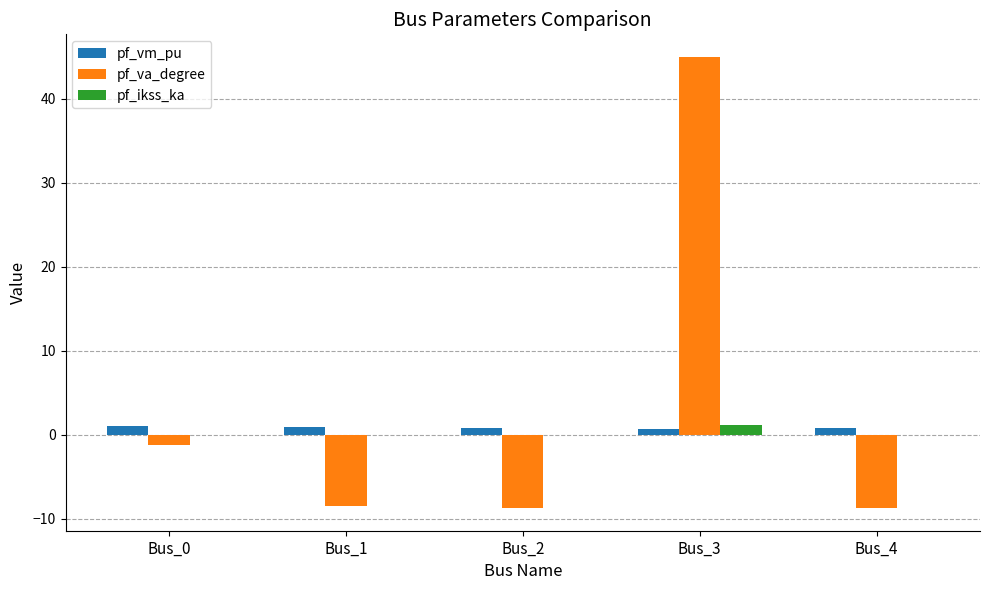

What are all the series names shown in the legend?

pf_vm_pu, pf_va_degree, pf_ikss_ka